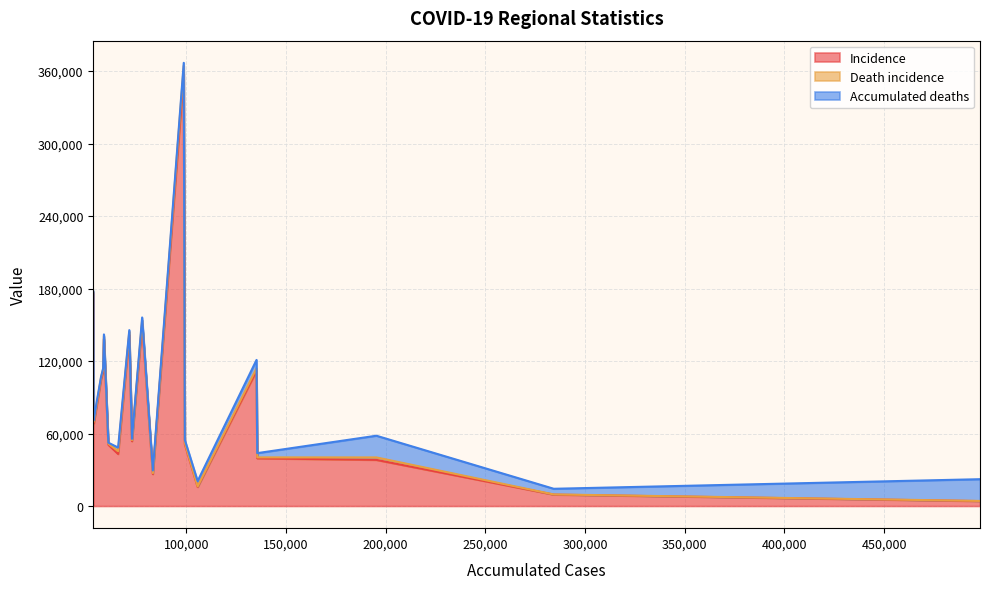

What is the highest value of the Incidence series?

357875